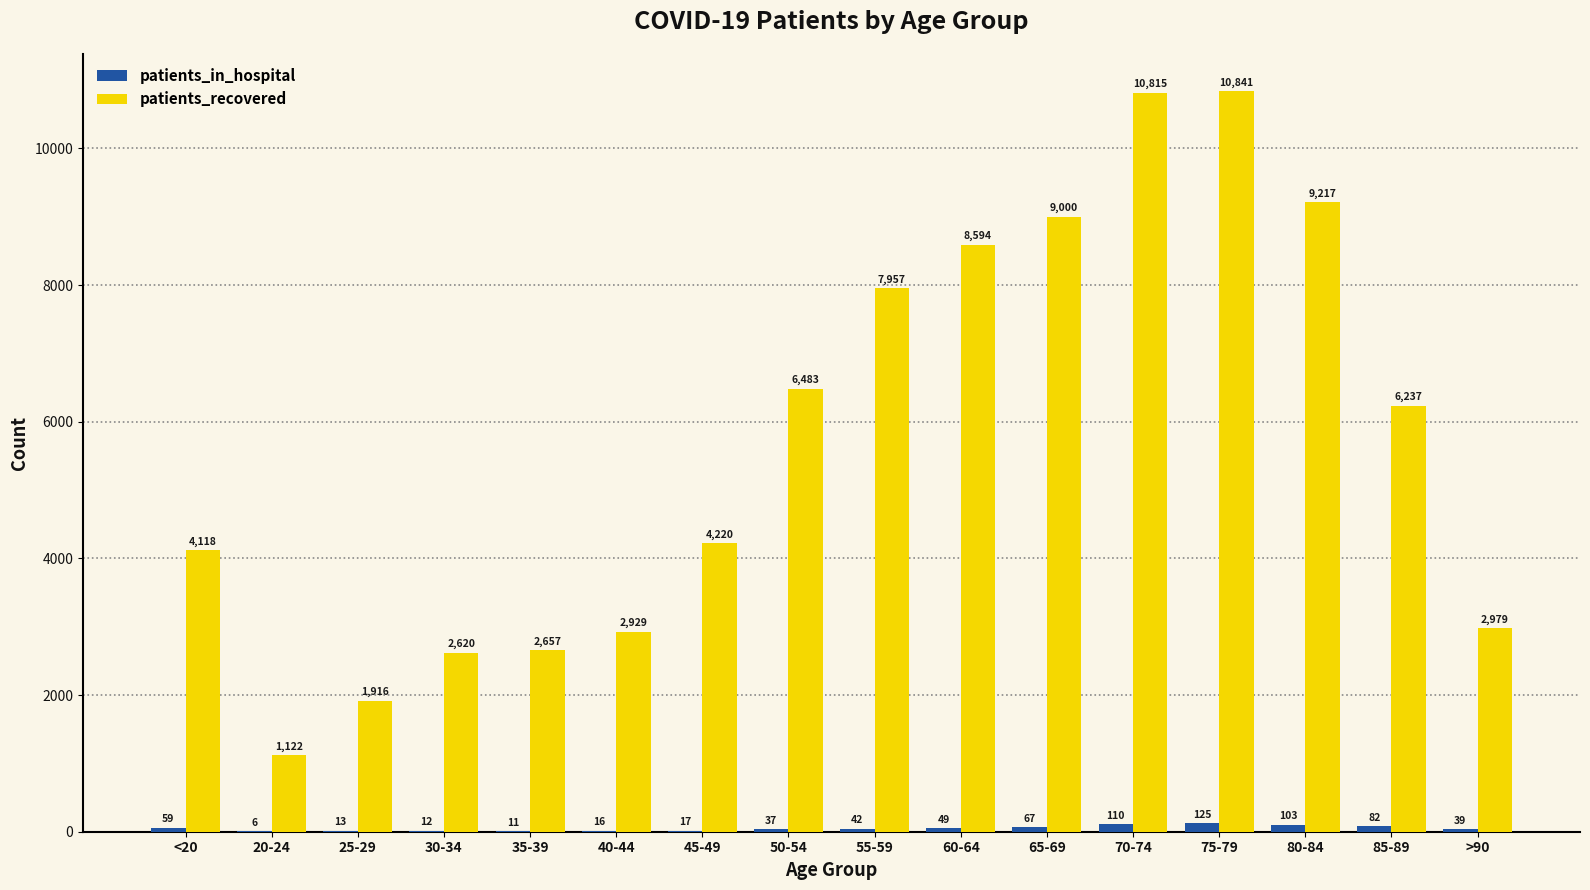

Are the bars horizontal?

No